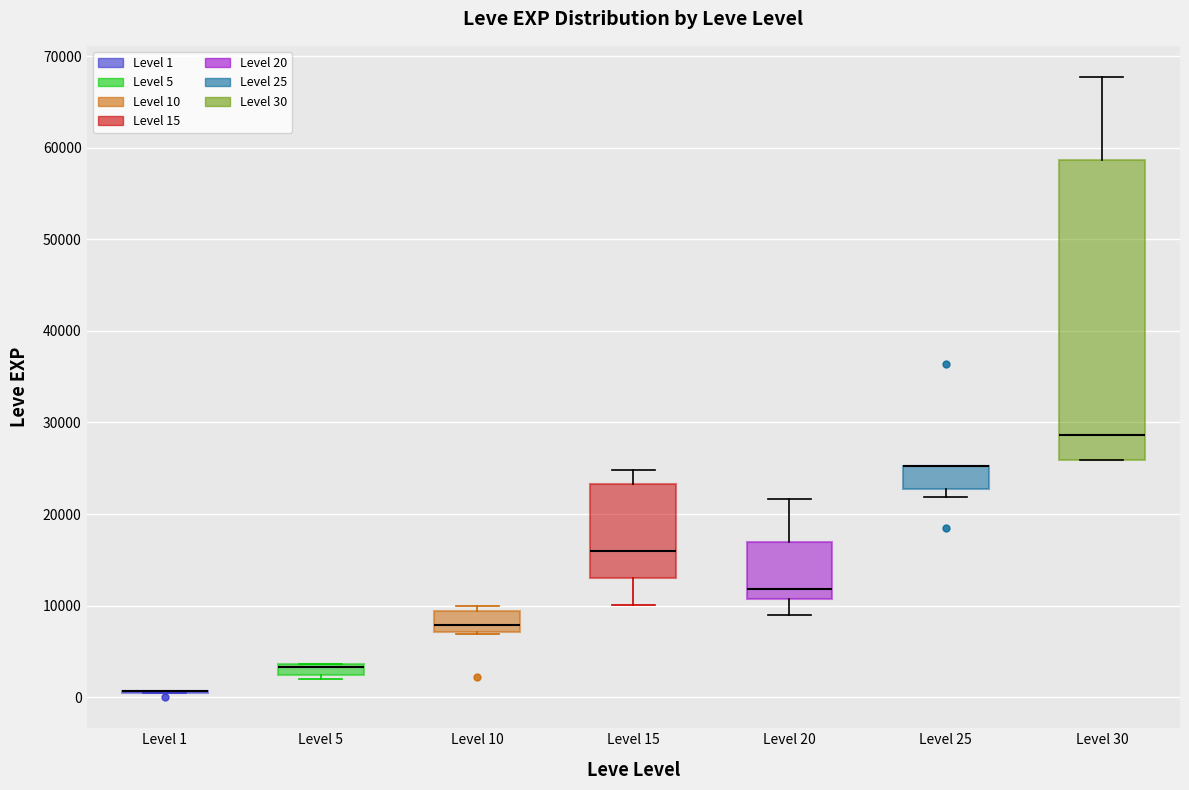

Where does the upper whisker of the box for Level 20 end on the y-axis? The values are not printed on the chart, so give them approximately, as read against the axis.

22000